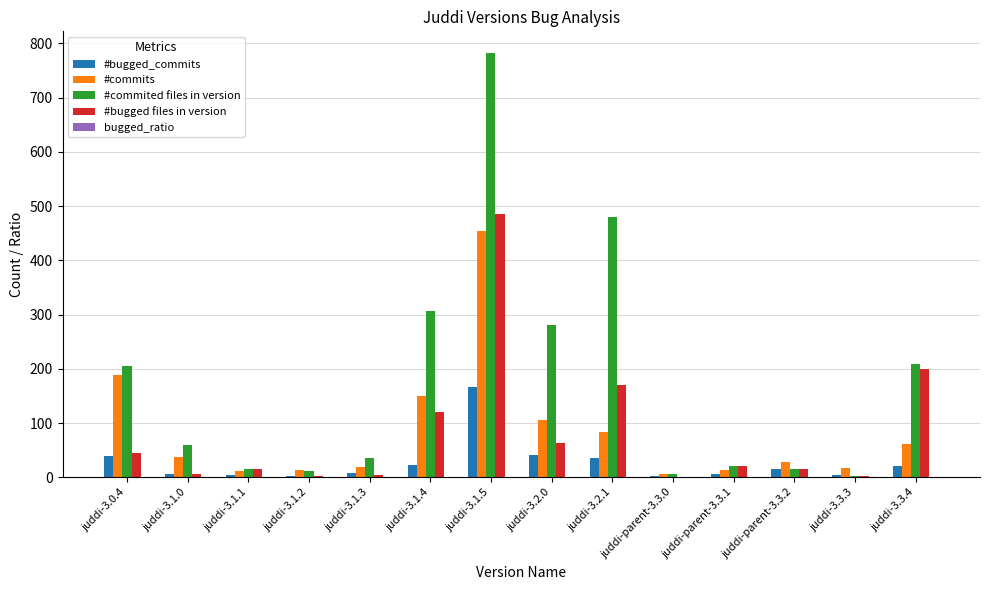

Which series has the largest total across all categories?

#commited files in version